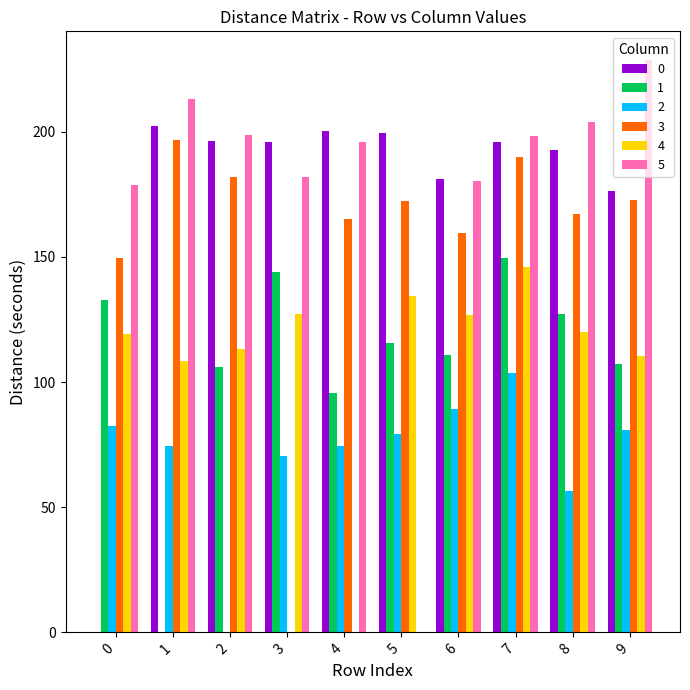

At which category does the chart reach its peak across all series?

9